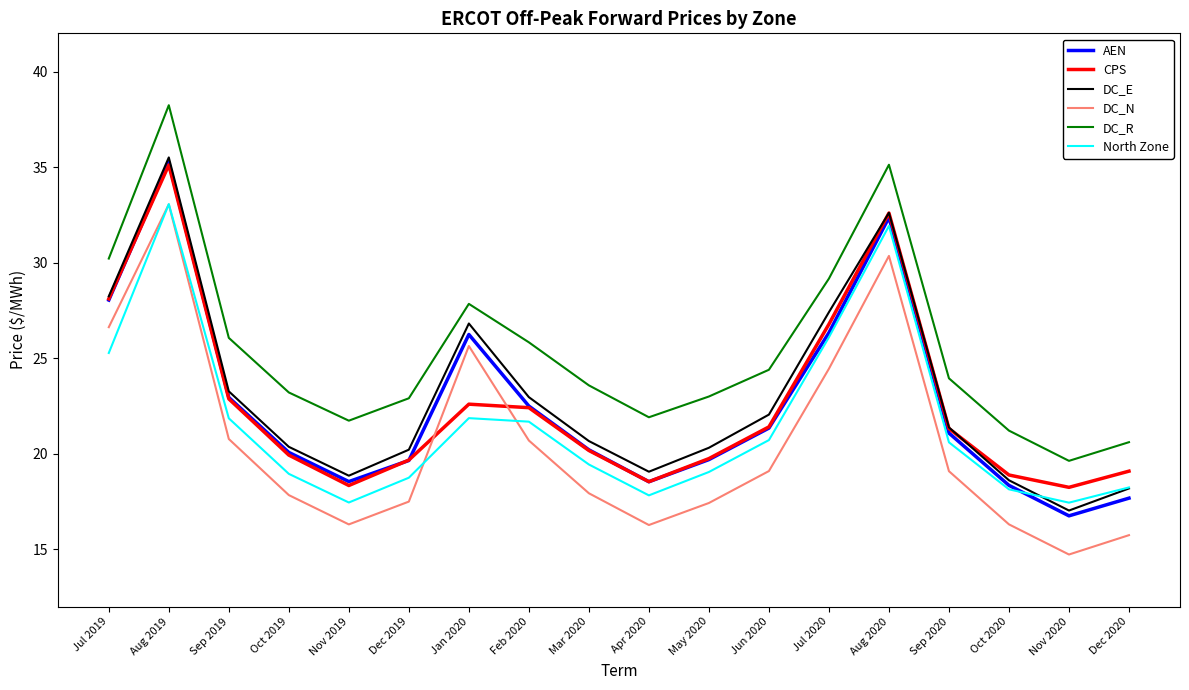

Does the chart display data point markers on the line(s)?

No